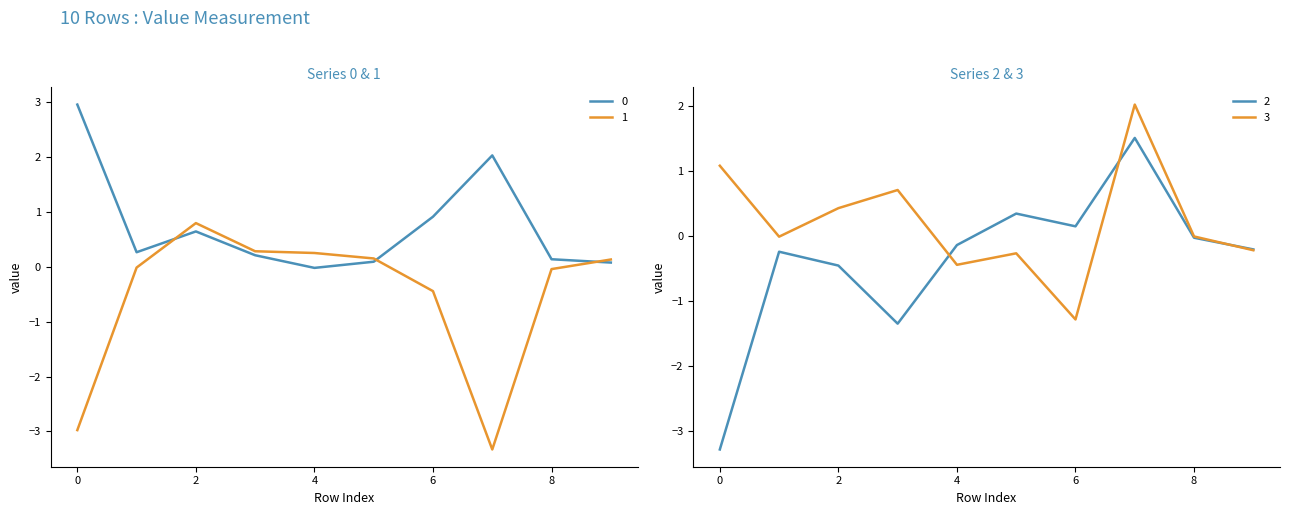

Where is the first local maximum for 0?

2